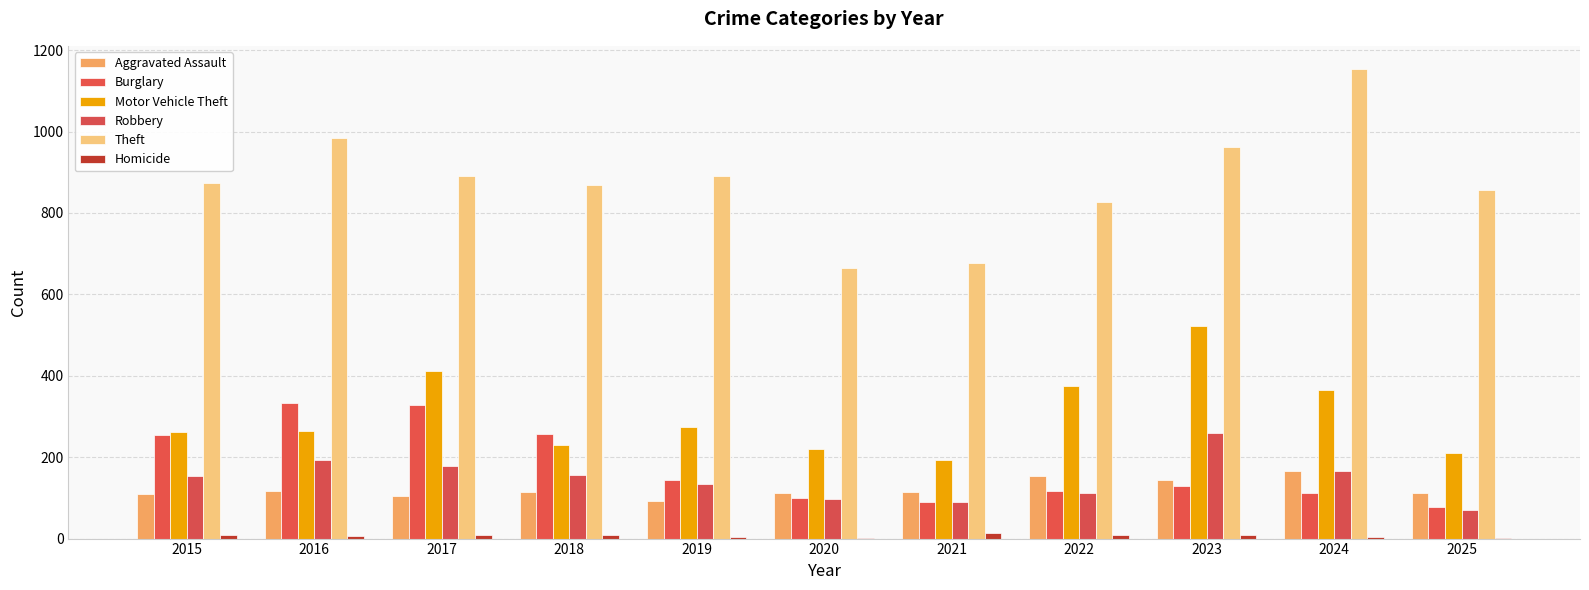

How many series are shown in this chart?

6